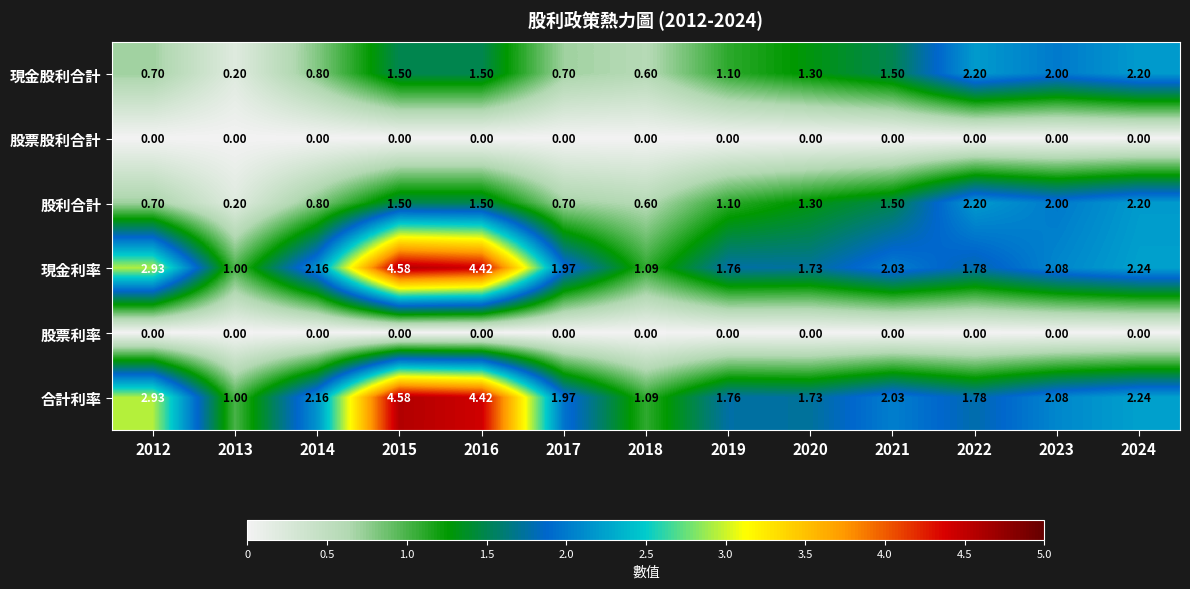

Is the value of 現金股利合計 at 2021 greater than the value of 股票股利合計 at 2018?

Yes